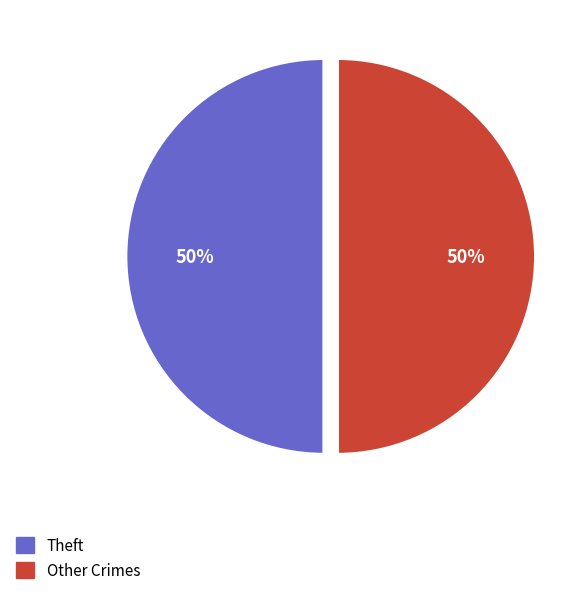

To the nearest percent, what is the average slice percentage?

50%